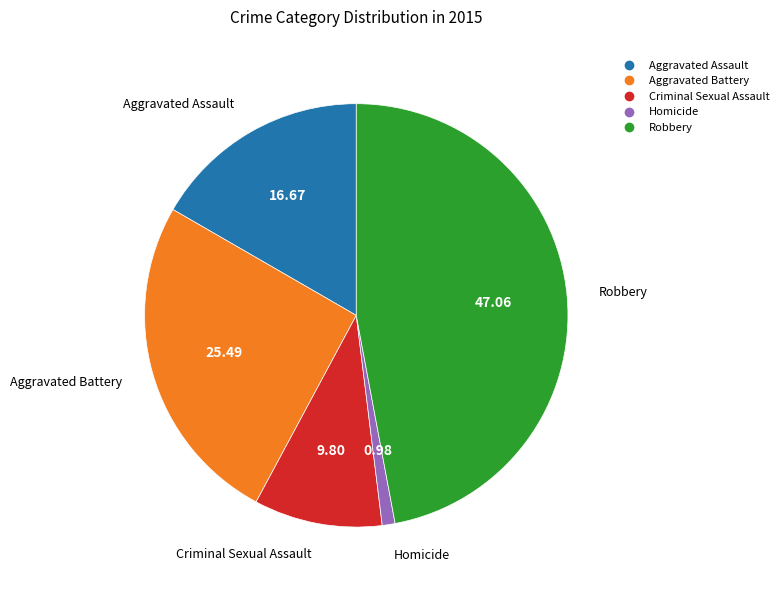

Is Aggravated Battery the majority of the pie?

No